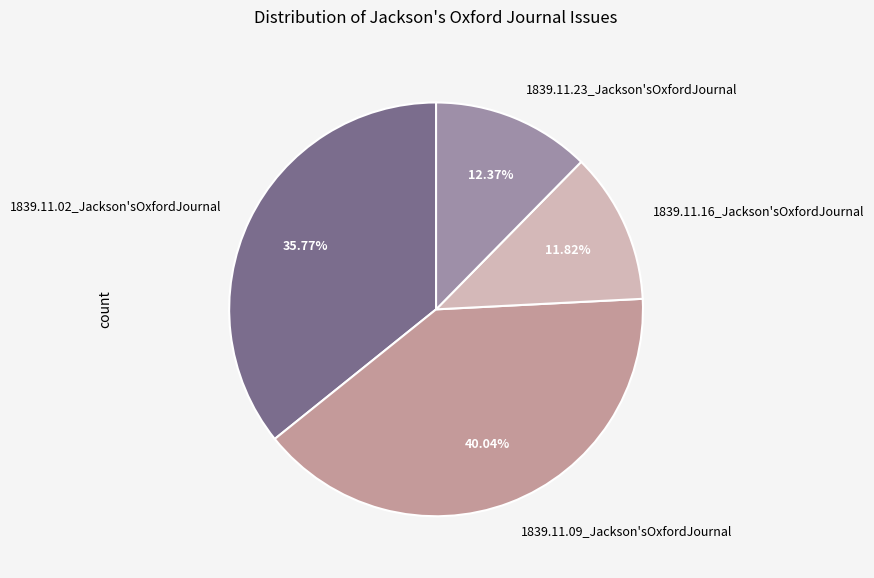

To the nearest percent, what is the difference between the largest and smallest slice percentages?

28%